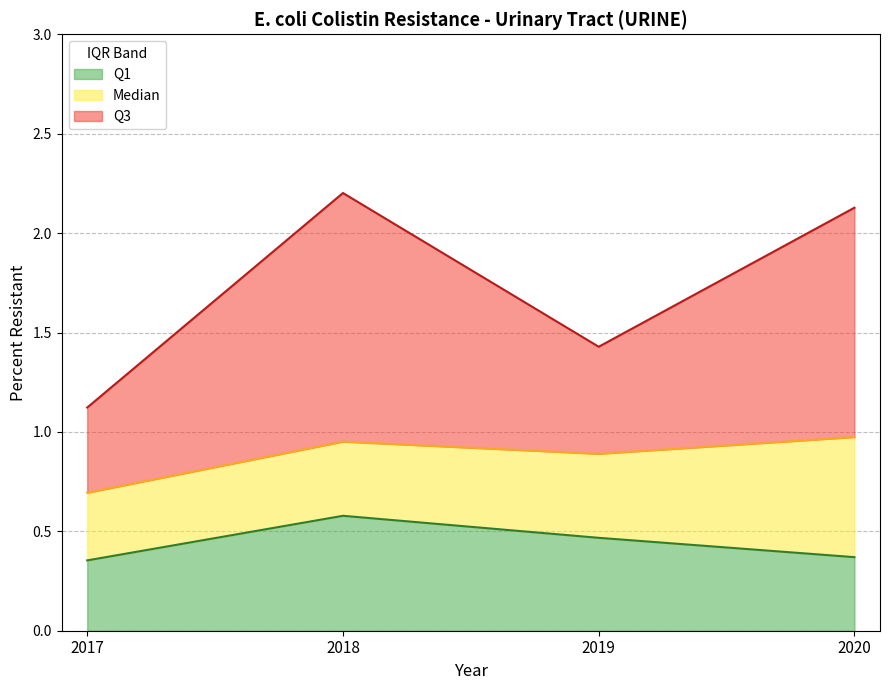

What are all the series names shown in the legend?

Q1, Median, Q3